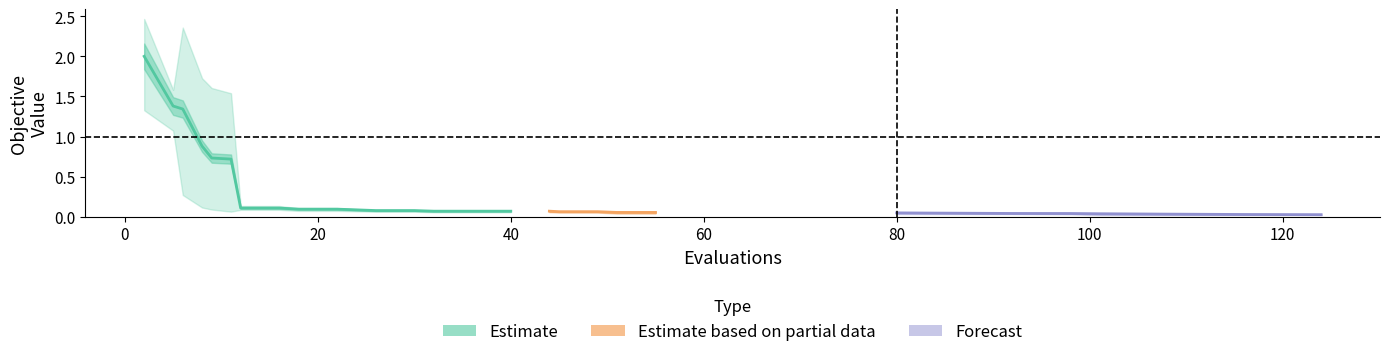

Is it true that worst equals 1.7 at 3?

True